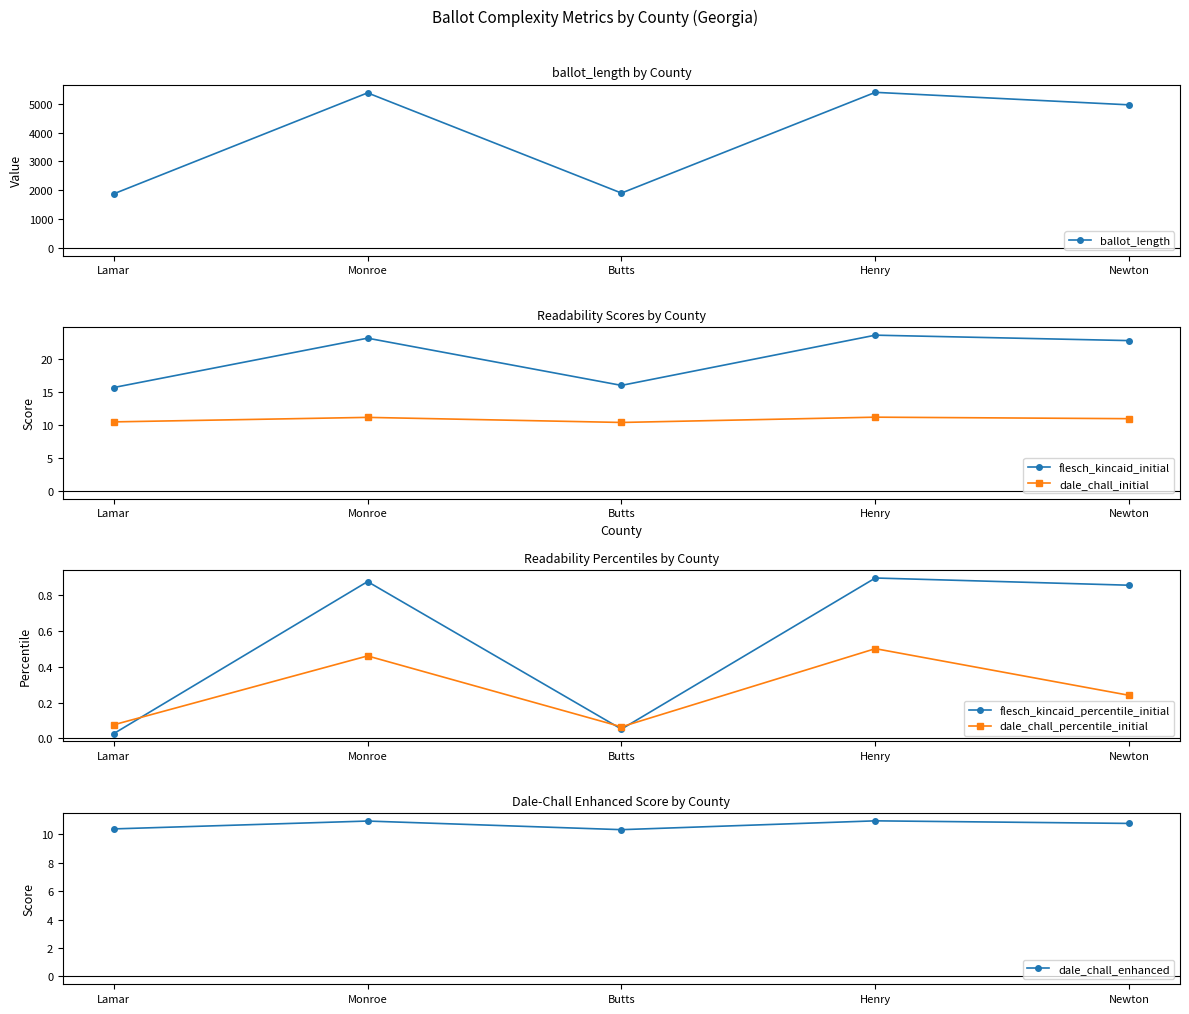

How many dale_chall_enhanced values are between 10 and 11?

5